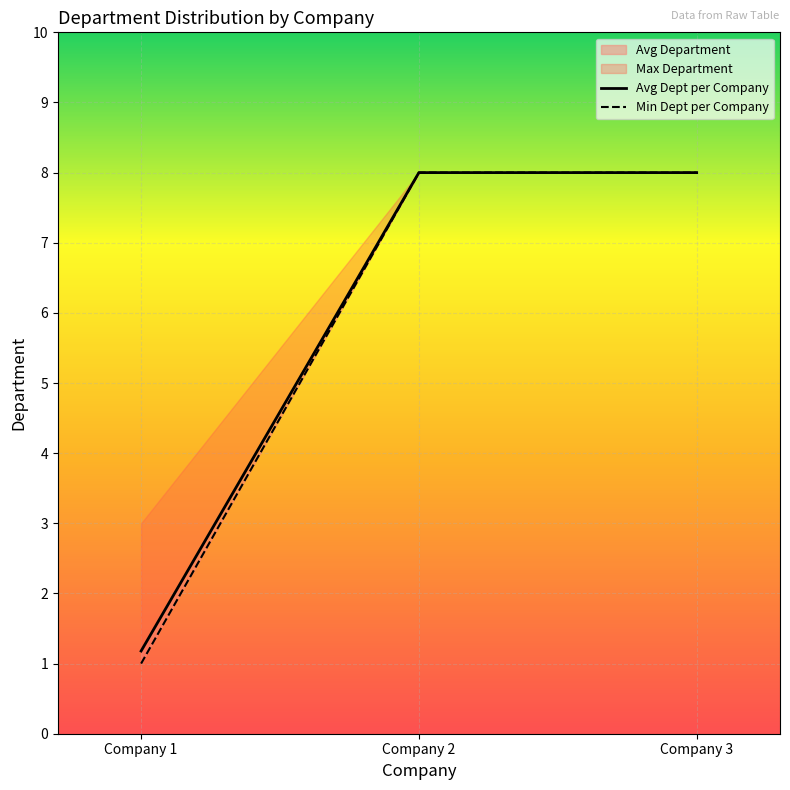

What is the difference between the maximum and minimum values?

7